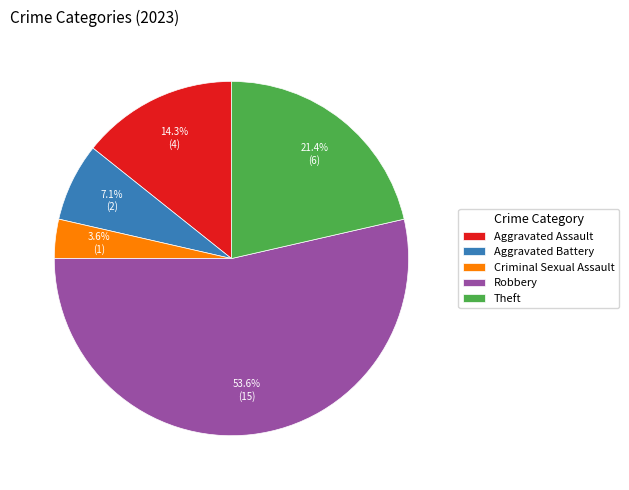

Rank the categories by value from lowest to highest.

Criminal Sexual Assault, Aggravated Battery, Aggravated Assault, Theft, Robbery